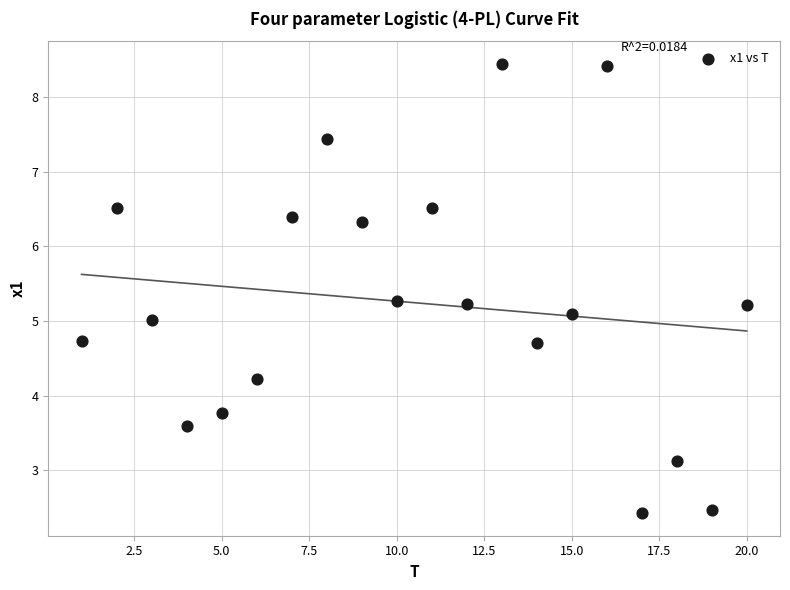

What is the range of X values (max minus min)?

19.0